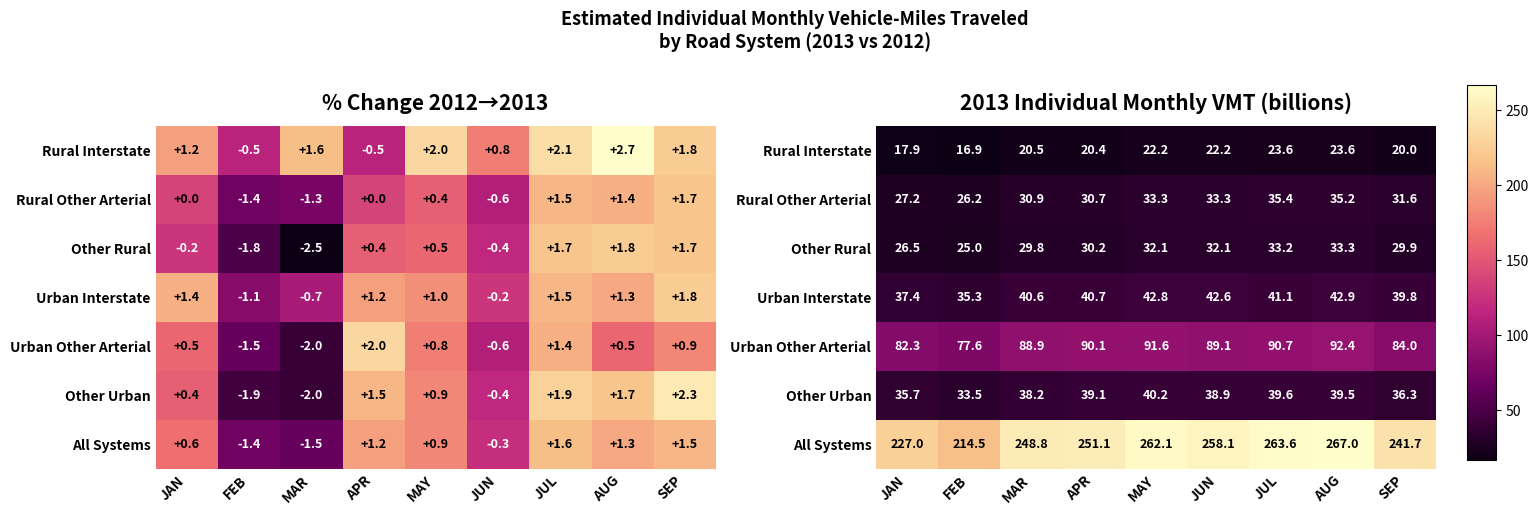

What is the sum of the Urban Interstate values at SEP and FEB?

75.1